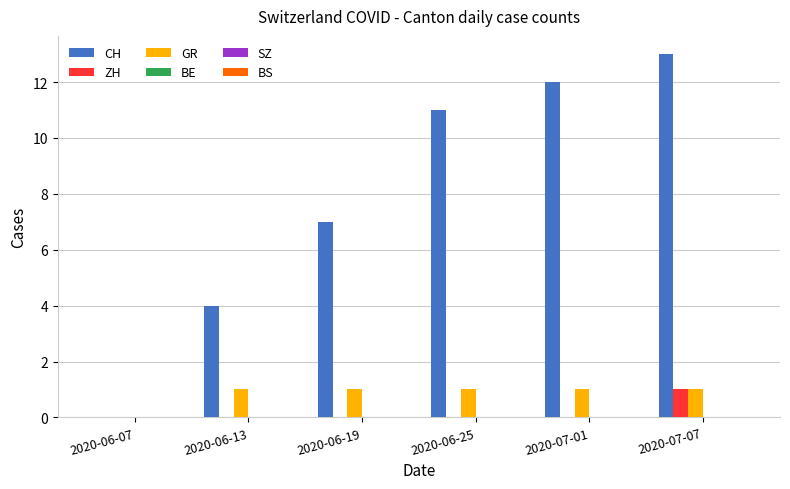

Which series has the largest total across all categories?

CH